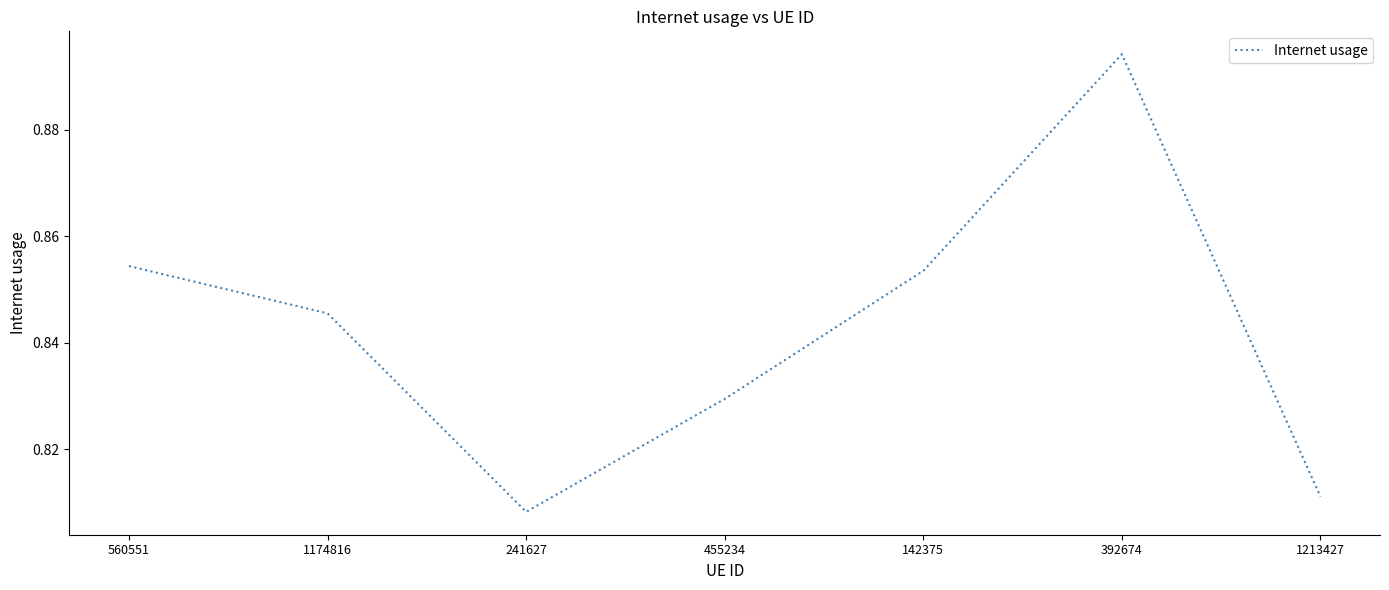

What is the difference between the maximum and minimum values?

0.1